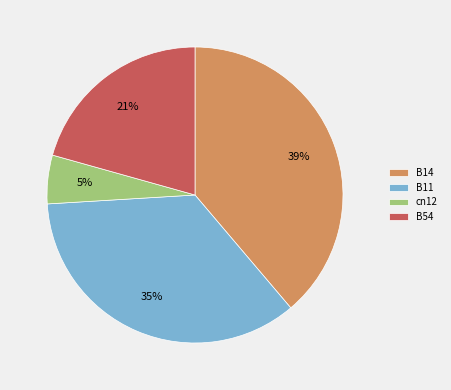

Is there any slice that represents more than half of the pie?

No